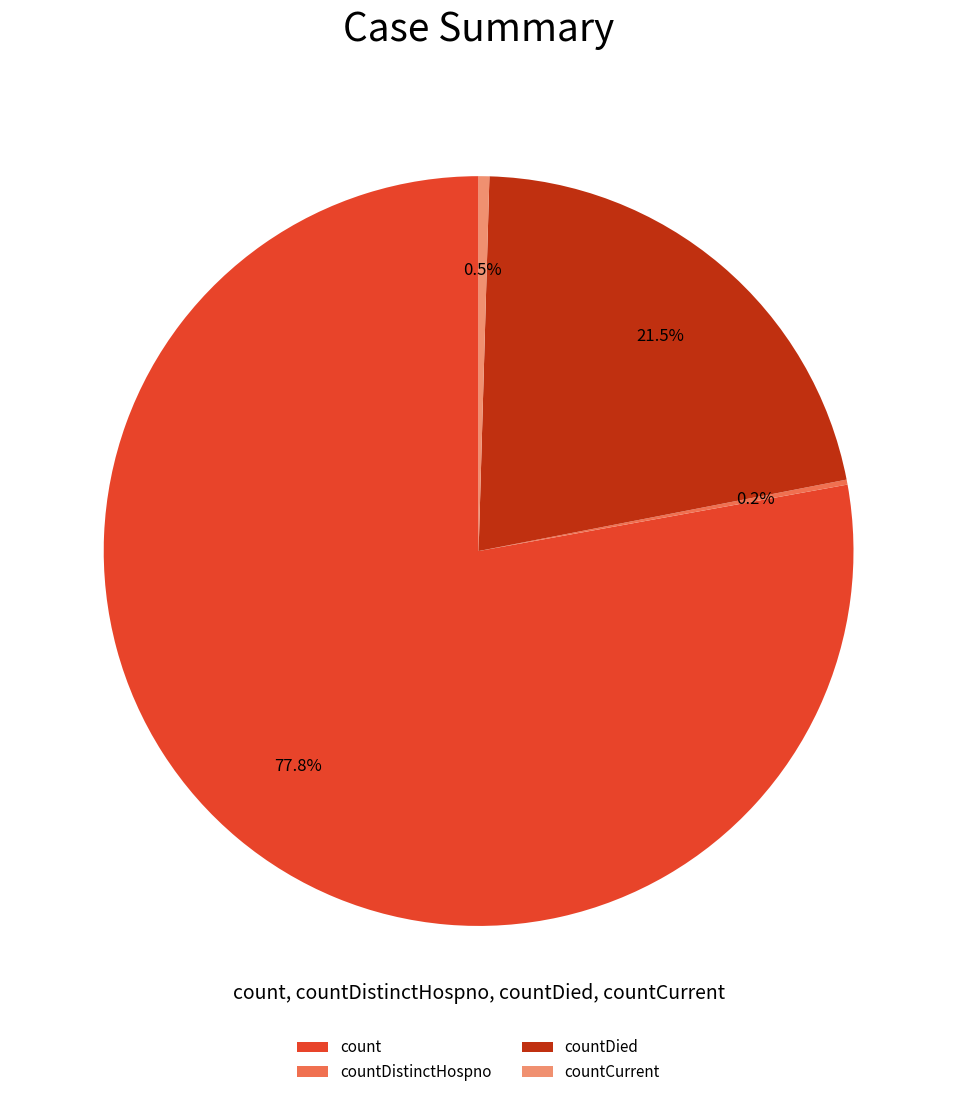

What percentage do count and countDied together represent?

99.3%